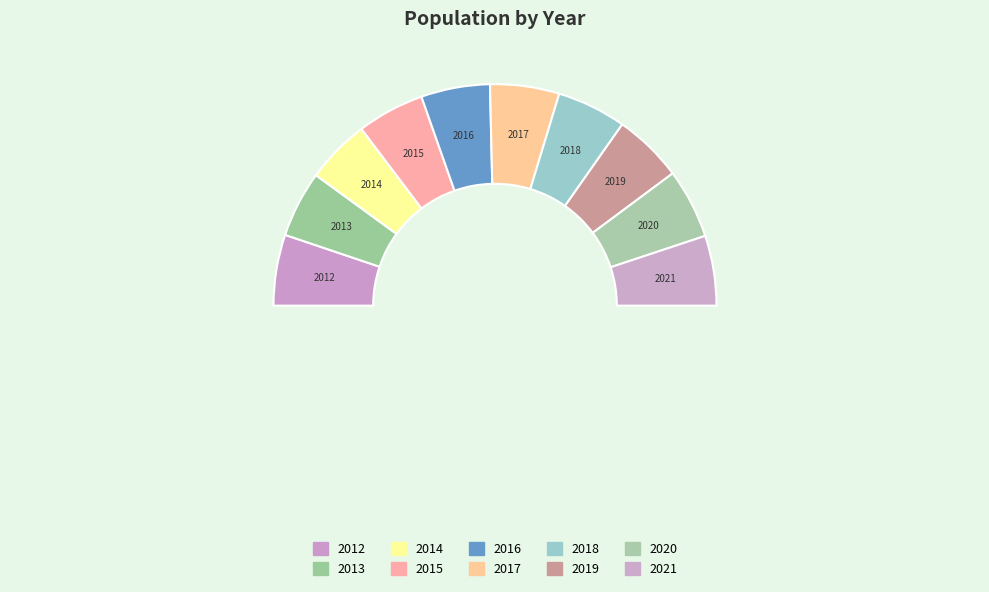

Which category has the smallest portion of the pie?

2014